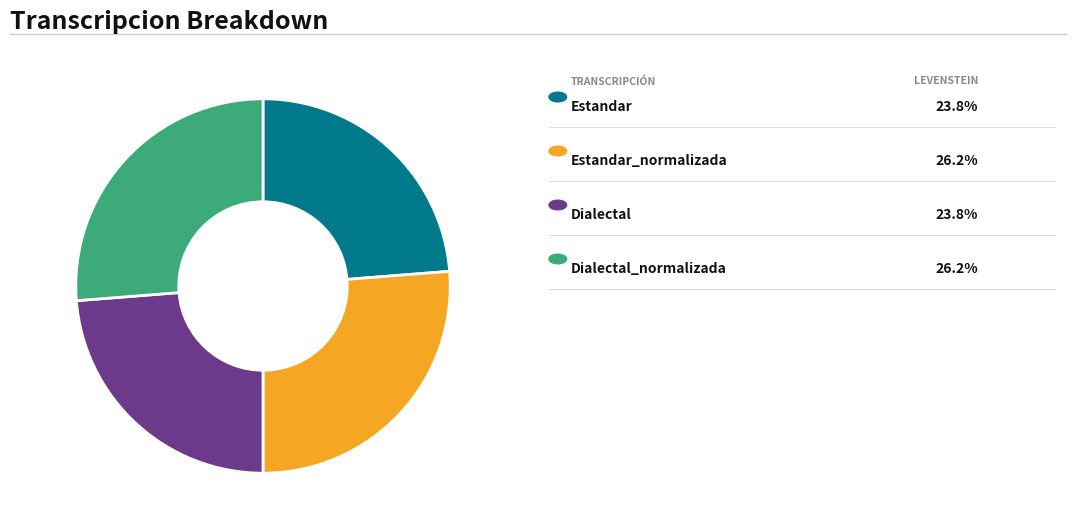

Is there any slice that represents more than half of the pie?

No